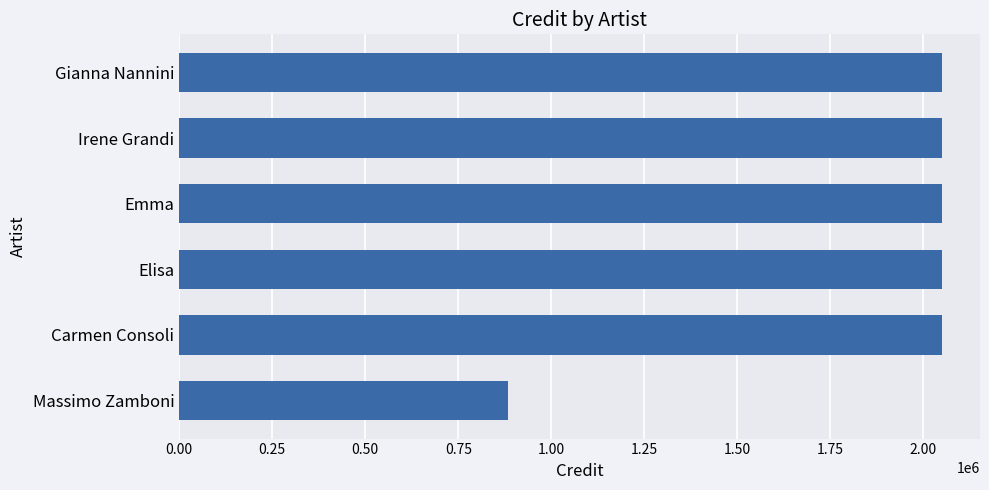

What is the sum of all values?

11131795